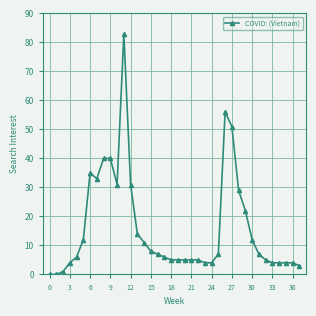

What is the average value?

16